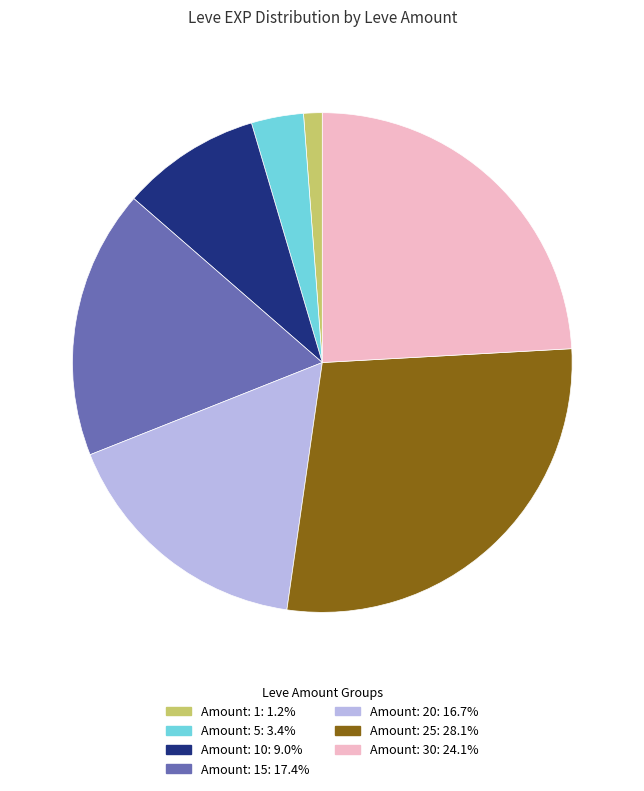

How many slices are in this pie chart?

7